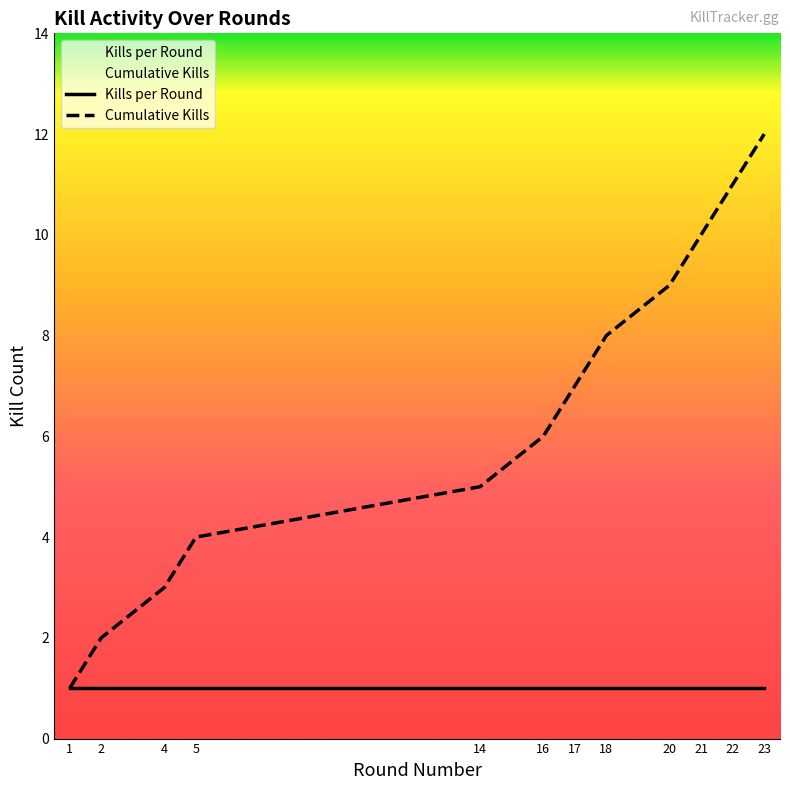

Reading left to right, list all the values displayed in this chart.

Kills per Round: 1=1	2=1	4=1	5=1	14=1	16=1	17=1	18=1	20=1	21=1	22=1	23=1
Cumulative Kills: 1=1	2=2	4=3	5=4	14=5	16=6	17=7	18=8	20=9	21=10	22=11	23=12